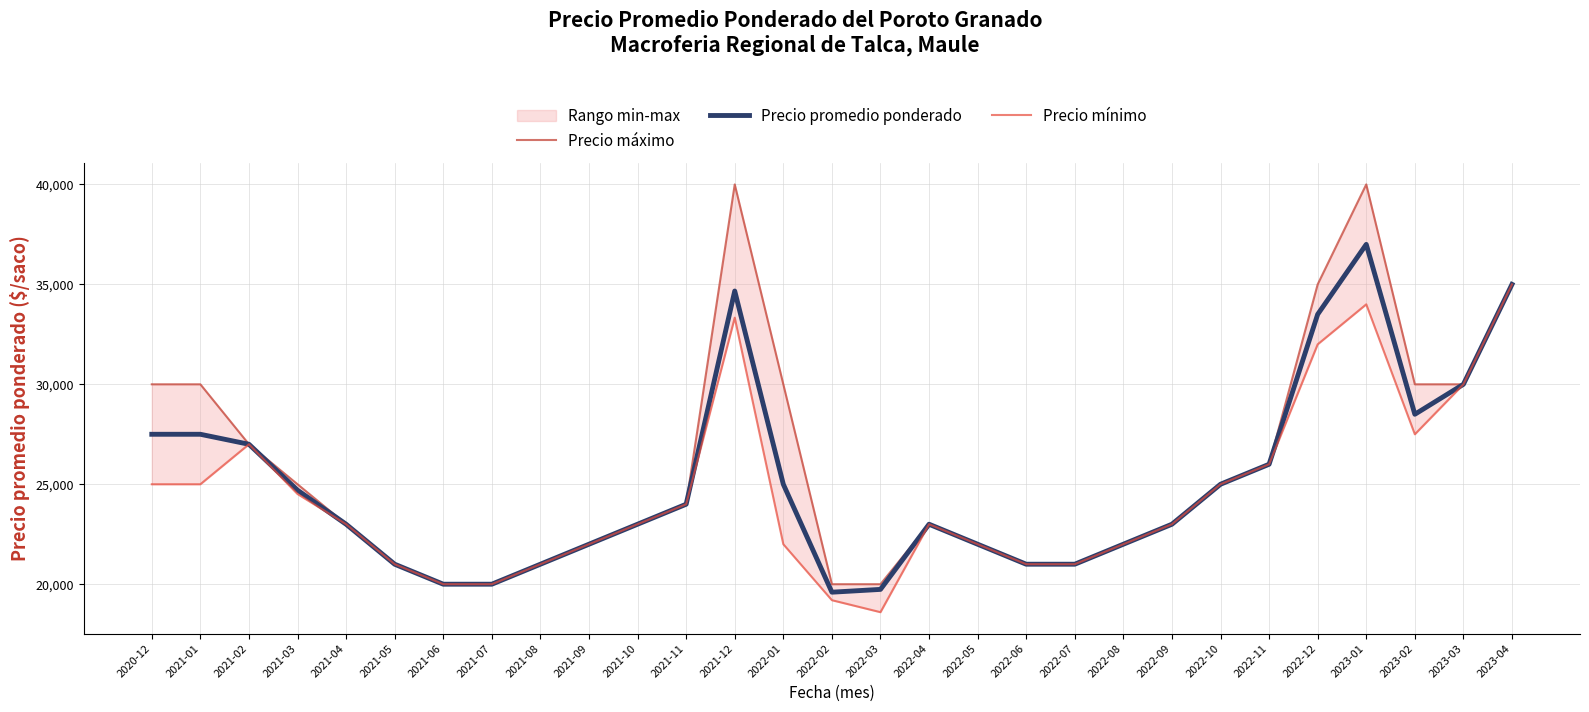

List the labels in order of Precio promedio ponderado value, smallest first.

2022-02, 2022-03, 2021-06, 2021-07, 2021-05, 2021-08, 2022-06, 2022-07, 2021-09, 2022-05, 2022-08, 2021-04, 2021-10, 2022-04, 2022-09, 2021-11, 2021-03, 2022-01, 2022-10, 2022-11, 2021-02, 2020-12, 2021-01, 2023-02, 2023-03, 2022-12, 2021-12, 2023-04, 2023-01